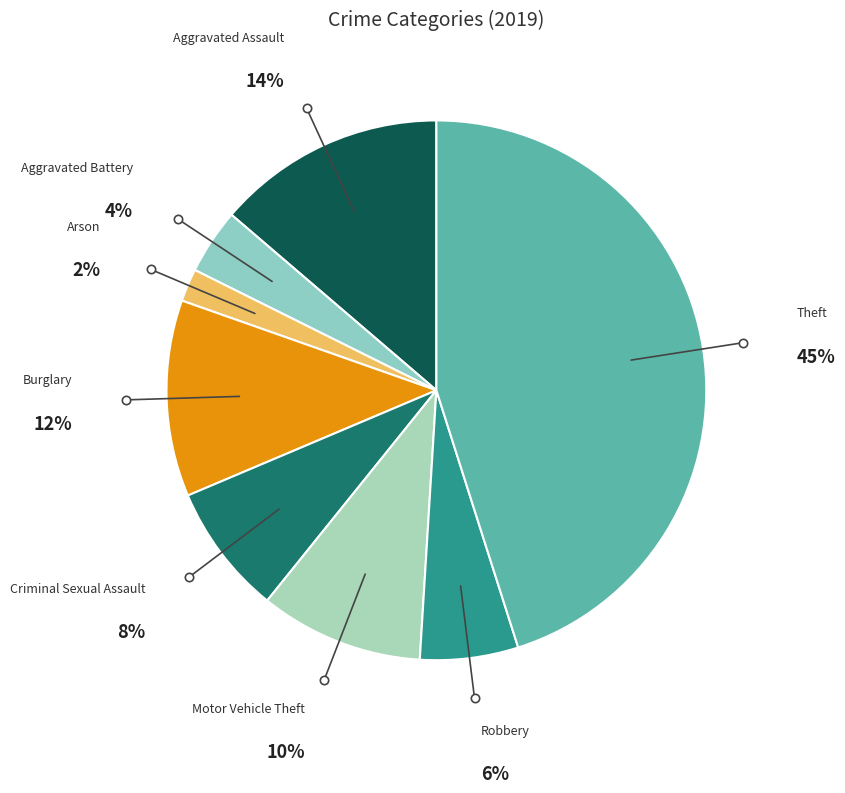

How many segments does this pie chart have?

8